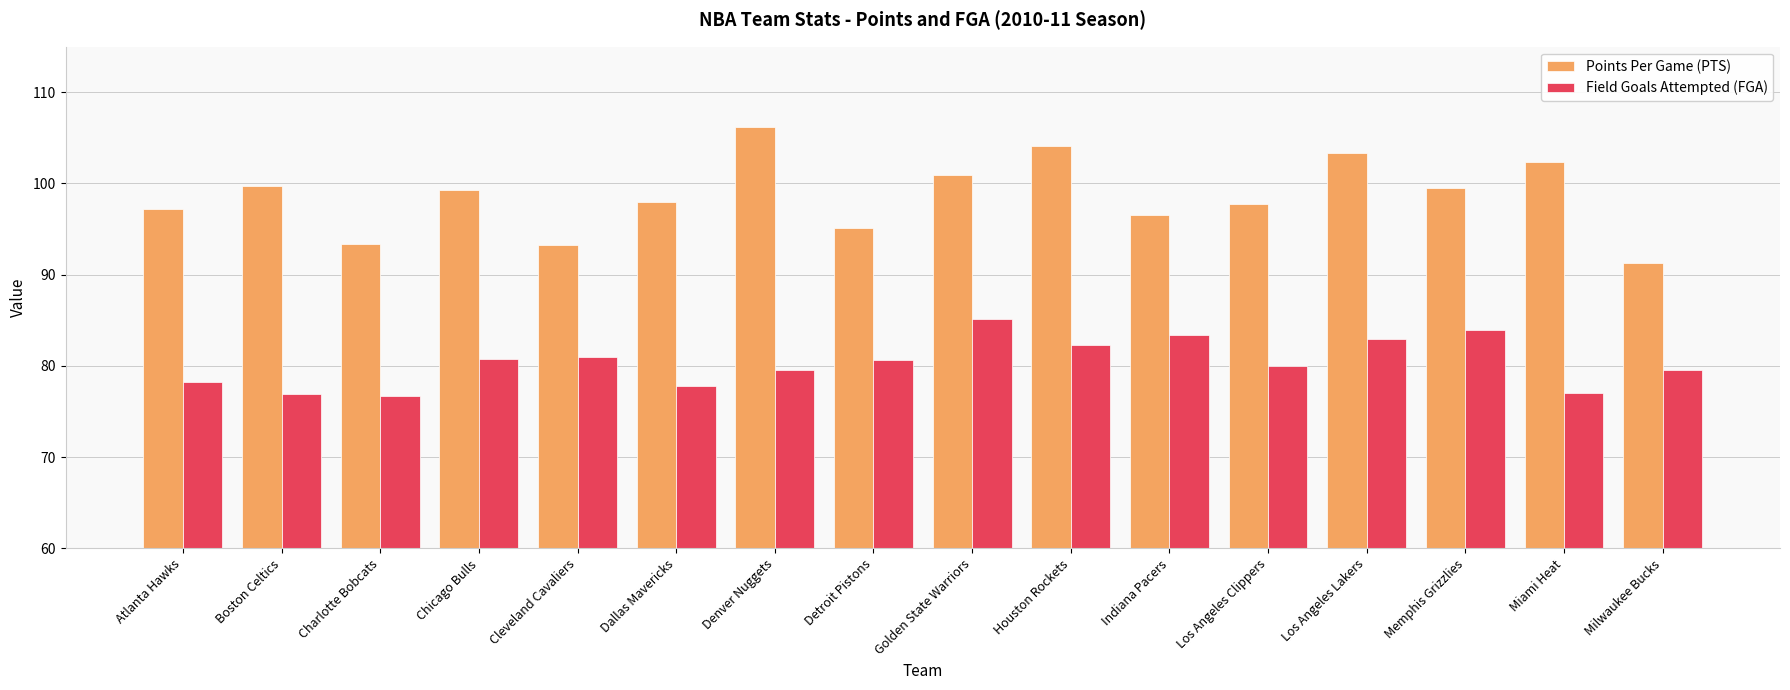

At how many categories does at least one series exceed 99?

8